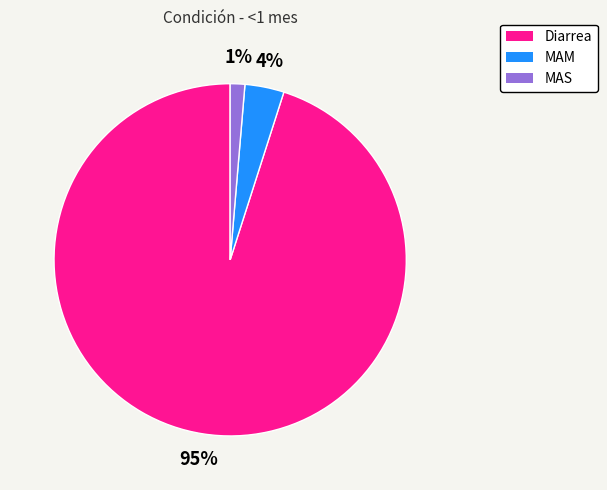

Is the sum of MAS and MAM greater than half?

No